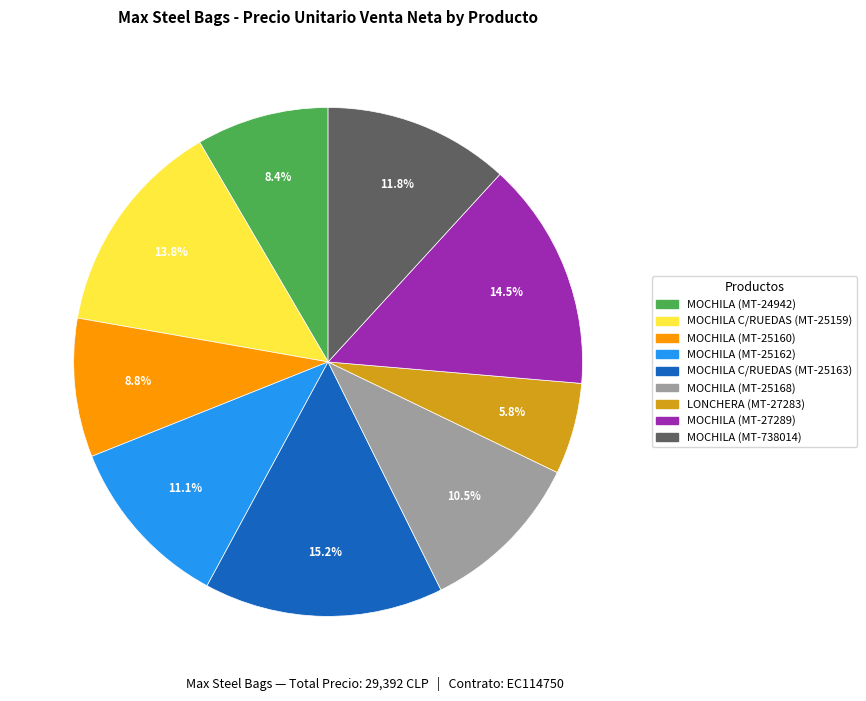

To the nearest percent, what is the difference between the MOCHILA (MT-25168) and MOCHILA (MT-27289) slice percentages?

4%